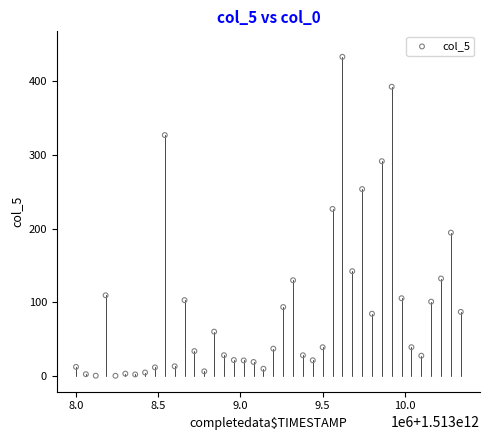

What Y value in the scatter plot is closest to 216?

226.7